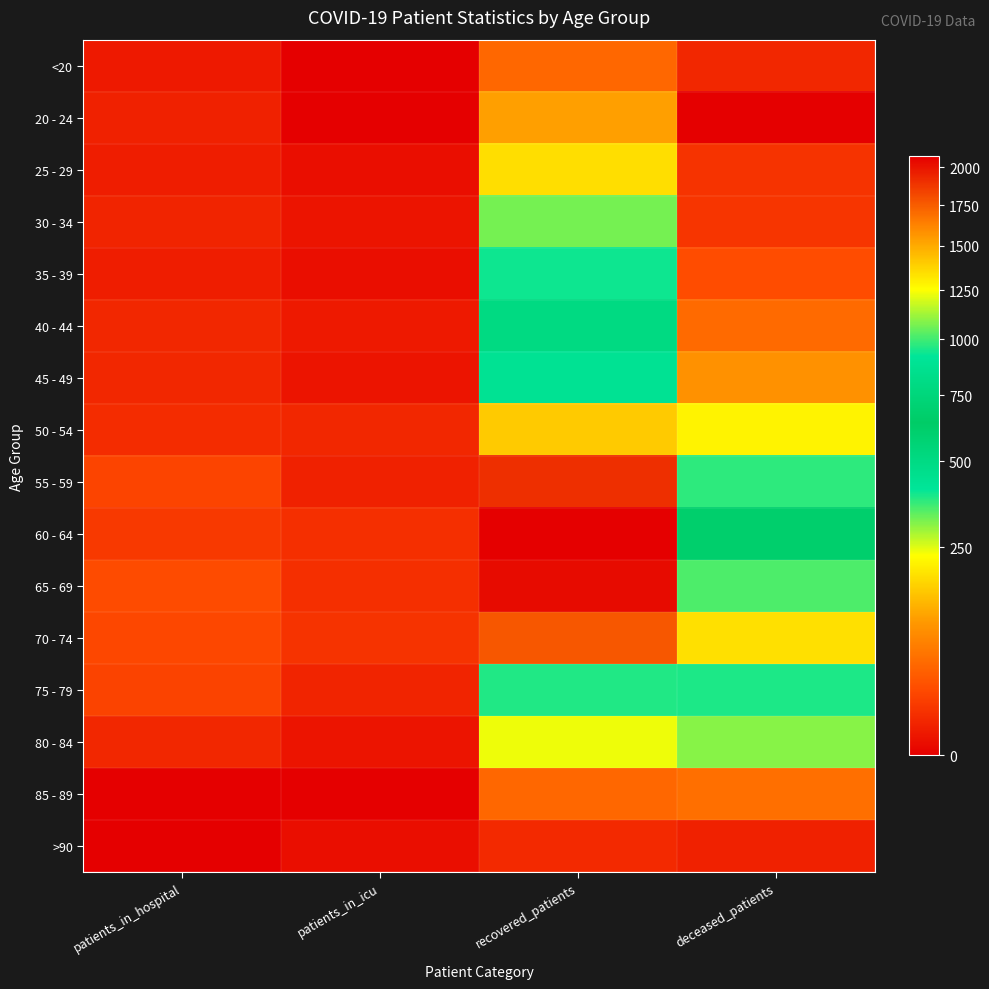

Reading left to right, transcribe all the data shown in this chart.

<20: patients_in_hospital=3	patients_in_icu=0	recovered_patients=47	deceased_patients=7
20 - 24: patients_in_hospital=5	patients_in_icu=0	recovered_patients=110	deceased_patients=0
25 - 29: patients_in_hospital=4	patients_in_icu=1	recovered_patients=184	deceased_patients=12
30 - 34: patients_in_hospital=6	patients_in_icu=2	recovered_patients=322	deceased_patients=13
35 - 39: patients_in_hospital=4	patients_in_icu=1	recovered_patients=399	deceased_patients=26
40 - 44: patients_in_hospital=7	patients_in_icu=3	recovered_patients=506	deceased_patients=50
45 - 49: patients_in_hospital=7	patients_in_icu=2	recovered_patients=890	deceased_patients=93
50 - 54: patients_in_hospital=9	patients_in_icu=7	recovered_patients=1407	deceased_patients=215
55 - 59: patients_in_hospital=21	patients_in_icu=5	recovered_patients=1901	deceased_patients=375
60 - 64: patients_in_hospital=15	patients_in_icu=10	recovered_patients=2074	deceased_patients=674
65 - 69: patients_in_hospital=25	patients_in_icu=10	recovered_patients=2033	deceased_patients=1019
70 - 74: patients_in_hospital=23	patients_in_icu=12	recovered_patients=1770	deceased_patients=1339
75 - 79: patients_in_hospital=20	patients_in_icu=6	recovered_patients=962	deceased_patients=953
80 - 84: patients_in_hospital=7	patients_in_icu=2	recovered_patients=241	deceased_patients=310
85 - 89: patients_in_hospital=0	patients_in_icu=0	recovered_patients=48	deceased_patients=55
>90: patients_in_hospital=0	patients_in_icu=1	recovered_patients=8	deceased_patients=5